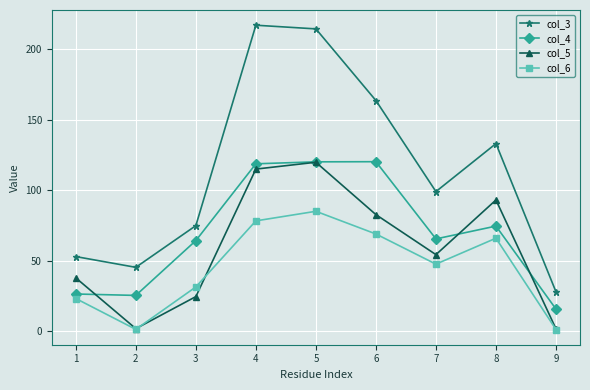

Which series has the largest total across all categories?

col_3